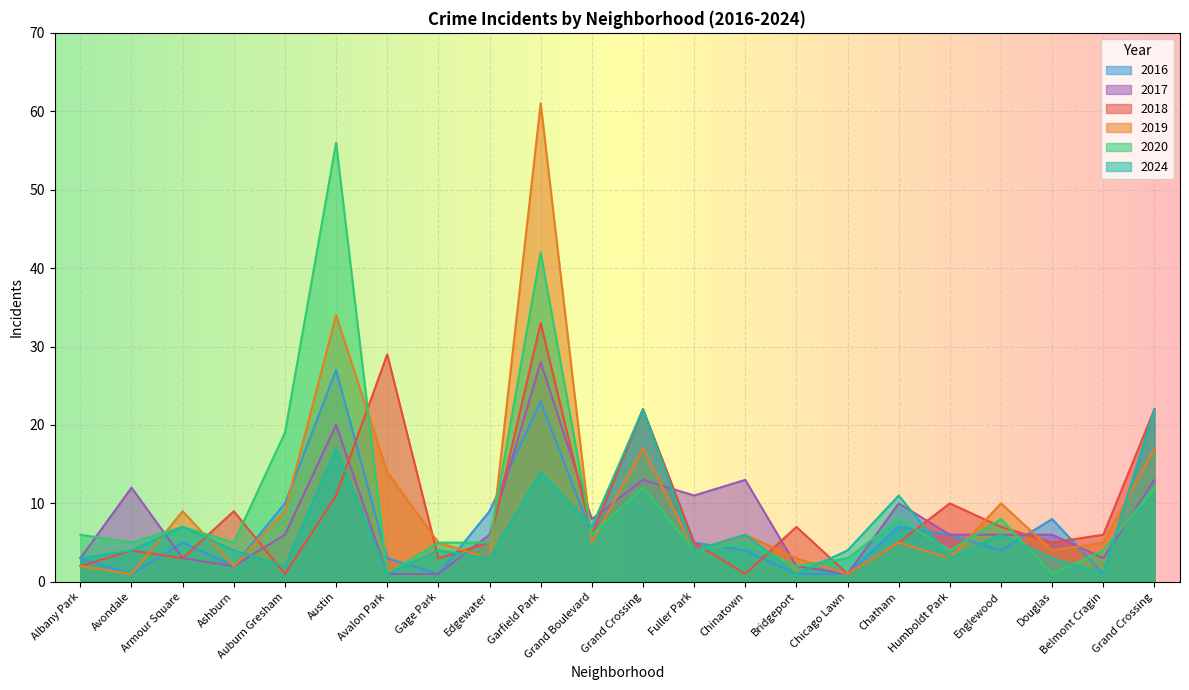

How many data points does each series have?

22